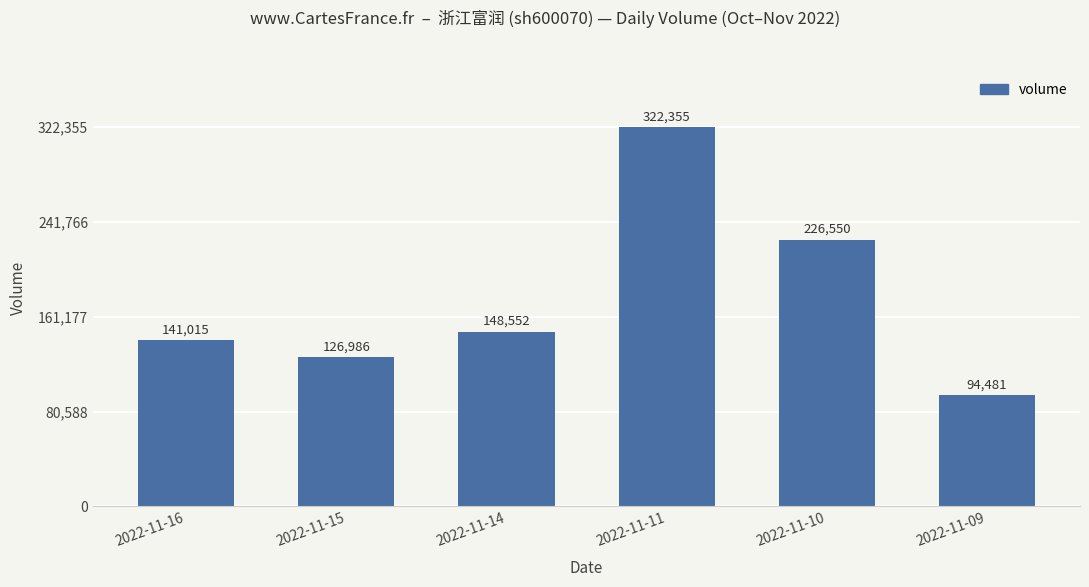

True or false: the data shows 226550 at 2022-11-10.

True